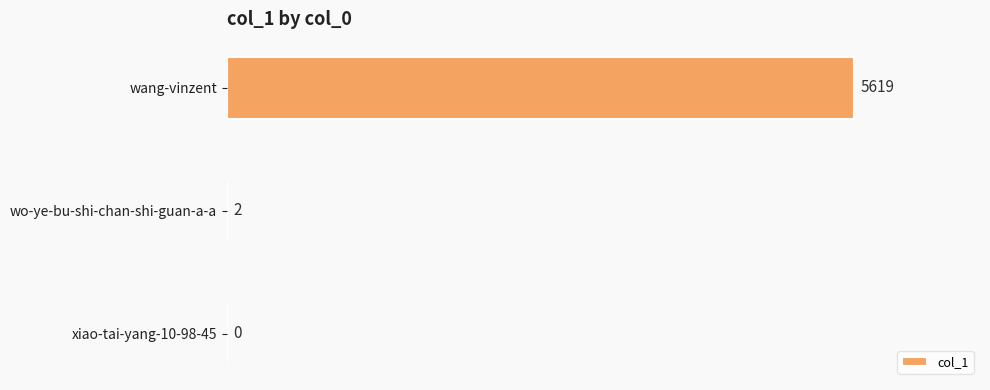

Reading top to bottom, transcribe all the data shown in this chart.

wang-vinzent=5619	wo-ye-bu-shi-chan-shi-guan-a-a=2	xiao-tai-yang-10-98-45=0